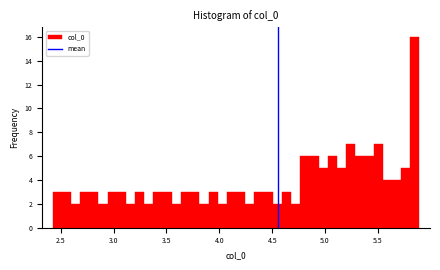

Around what value on the x-axis is the tallest bar? Give the approximate position of its centre, as read against the axis.

5.85